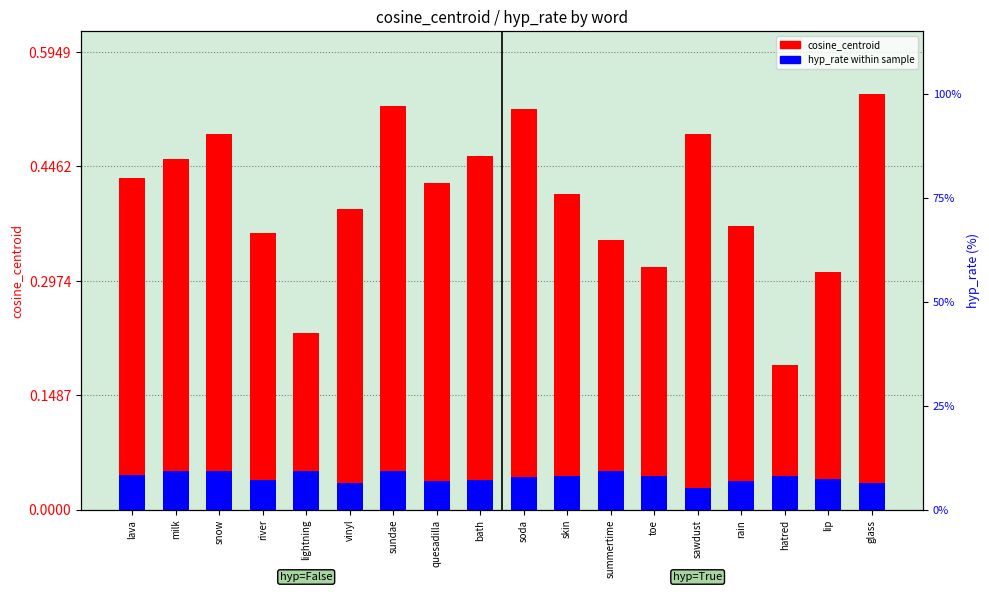

What is the value of the cosine_centroid bar at the 18th from the left?

0.5